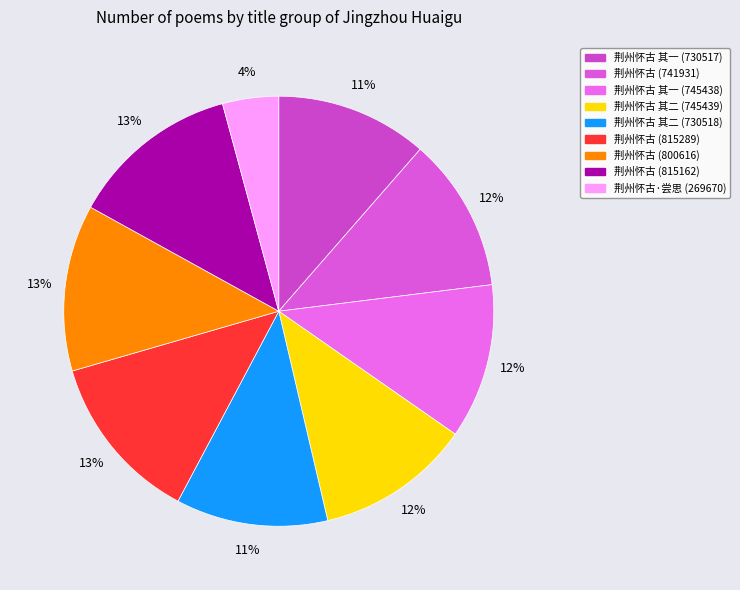

How many slices are in this pie chart?

9